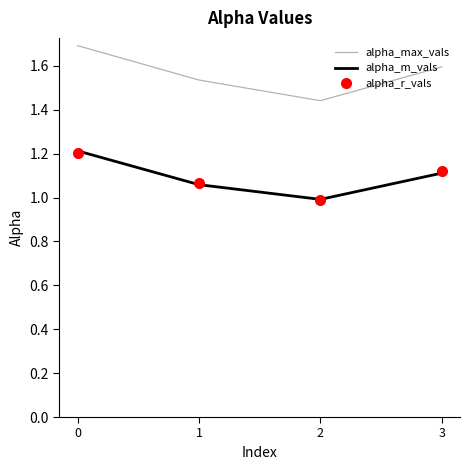

What is the sum of all alpha_max_vals values?

6.3